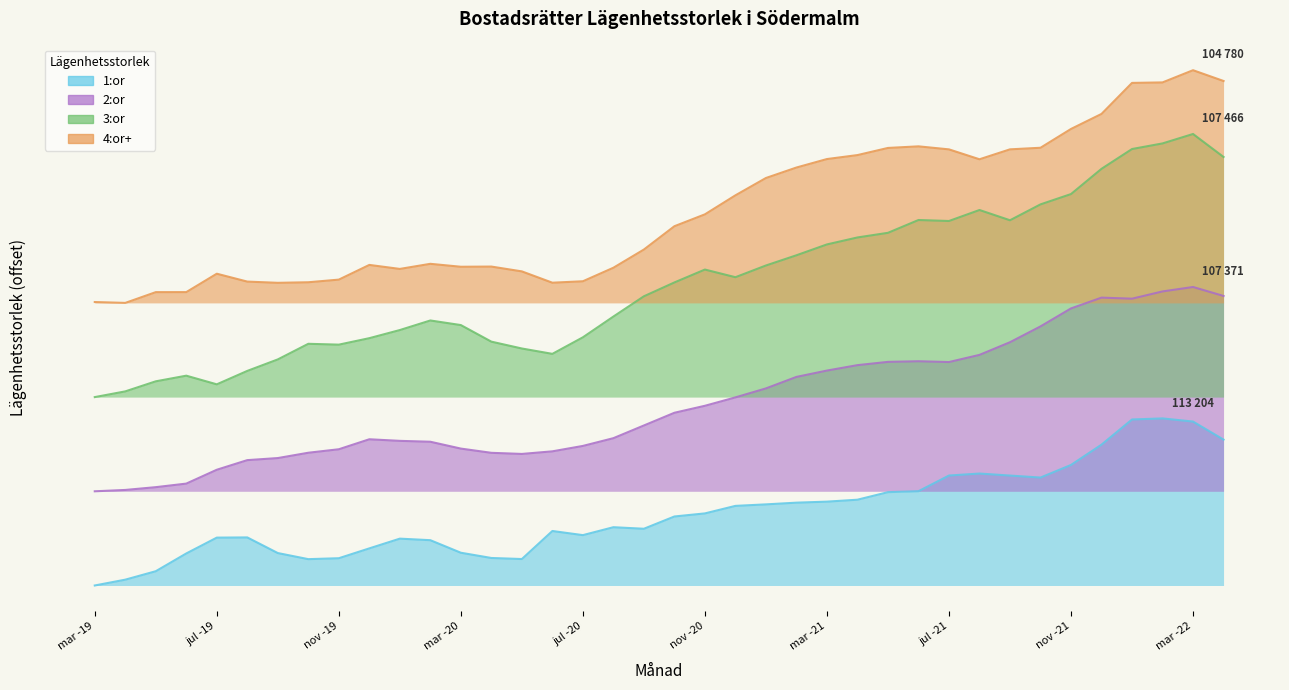

Reading right to left, what are all the values shown in this chart?

1:or: 18582	20882	21284	21148	17941	15354	13750	14003	14260	14007	12011	11890	10928	10681	10551	10333	10141	9183	8790	7227	7424	6415	6941	3370	3504	4172	5770	5967	4727	3473	3355	4131	6123	6097	4080	1817	741	0
2:or: 36885	38026	37462	36539	36672	35298	33006	30991	29378	28466	28568	28487	28071	27380	26572	25107	23963	22893	22004	20385	18767	17780	17090	16759	16901	17440	18312	18425	18627	17355	16911	16233	15970	14744	12980	12526	12171	12000
3:or: 54591	57519	56317	55603	53081	49866	48551	46528	47835	46435	46559	44928	44337	43450	42067	40766	39273	40248	38606	36842	34261	31616	29508	30191	31064	33176	33761	32542	31507	30682	30790	28801	27337	25626	26729	26010	24728	24000
4:or+: 64272	65645	64090	64028	60077	58161	55765	55563	54298	55559	55945	55742	54832	54327	53247	51913	49706	47283	45769	42800	40480	38757	38573	40015	40629	40605	40979	40329	40840	38967	38630	38559	38715	39719	37375	37372	36000	36111